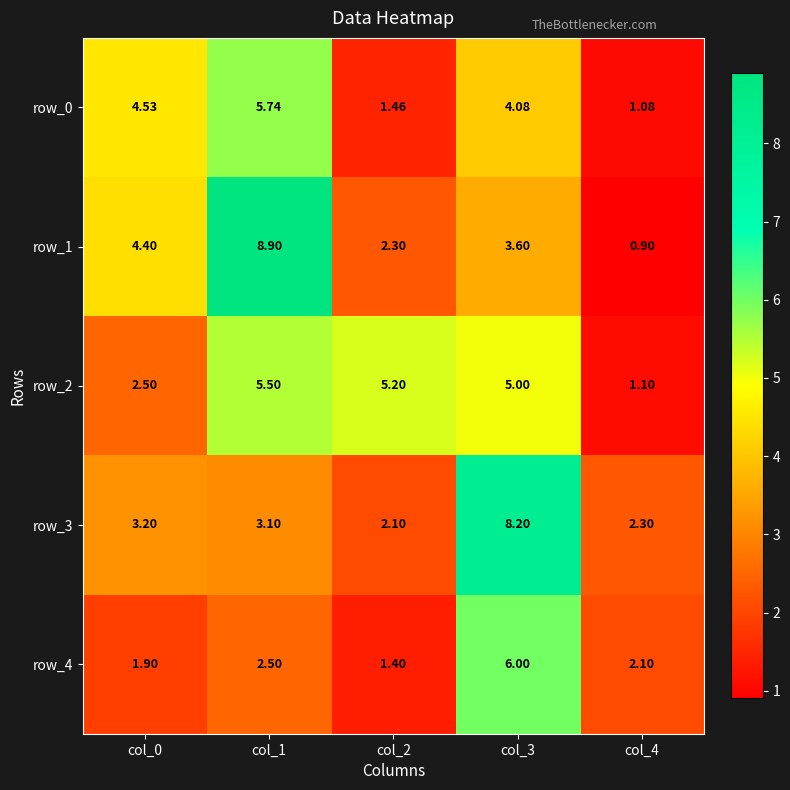

What is the sum of the row_1 values at col_1 and col_0?

13.3